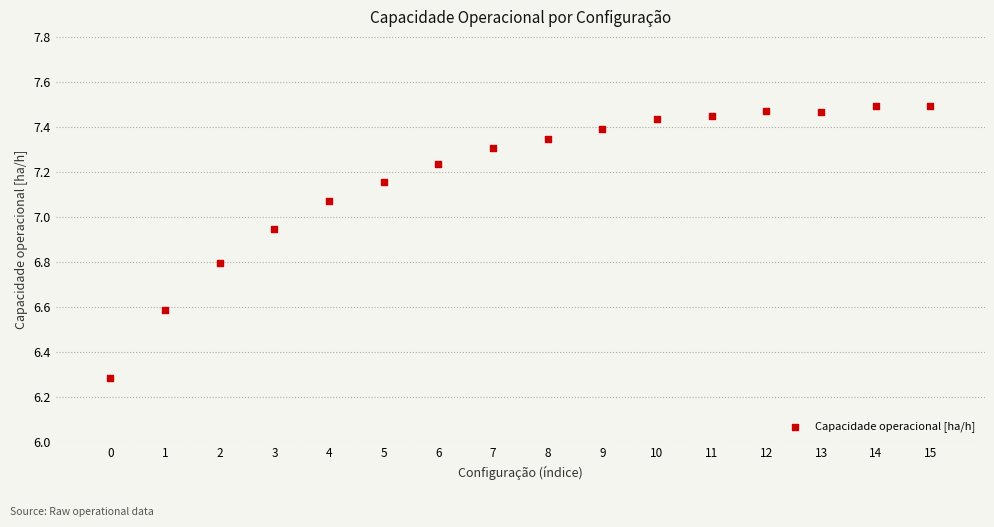

What Y value in the scatter plot is closest to 6?

6.3